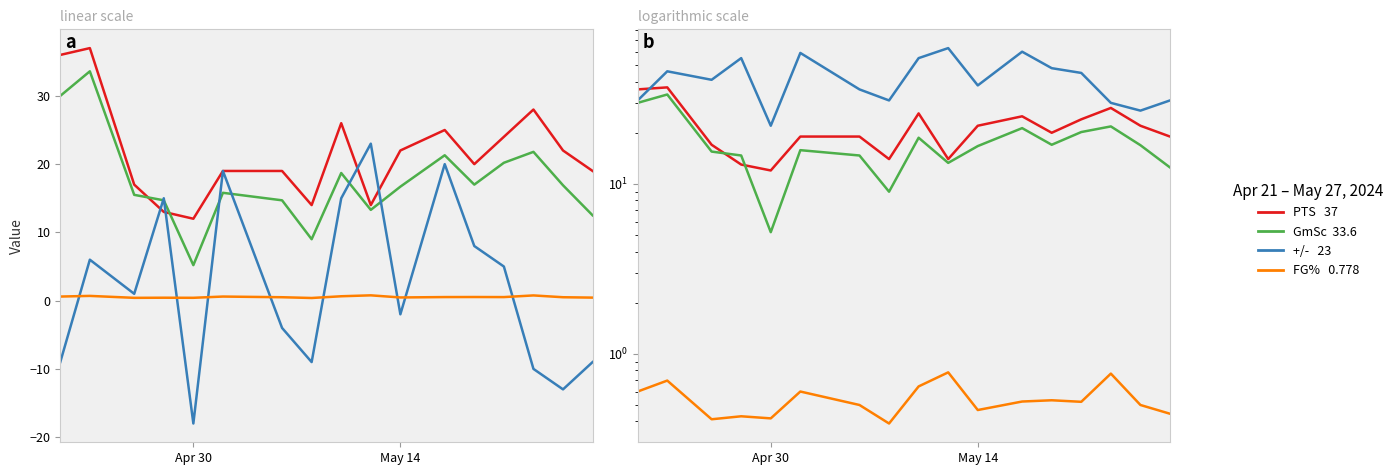

The FG% series shows 0.7 at 6. True or false?

False